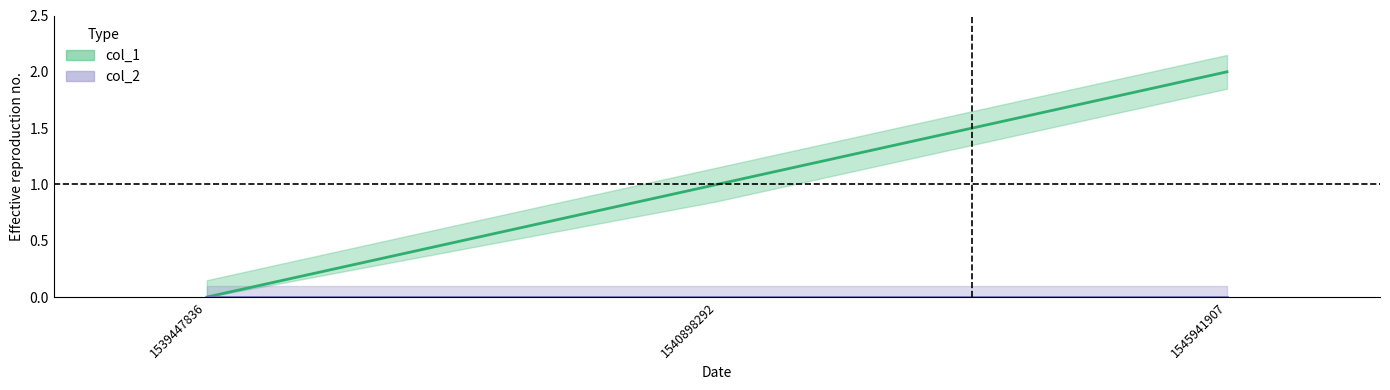

Which category has the lowest value across all series?

1539447836